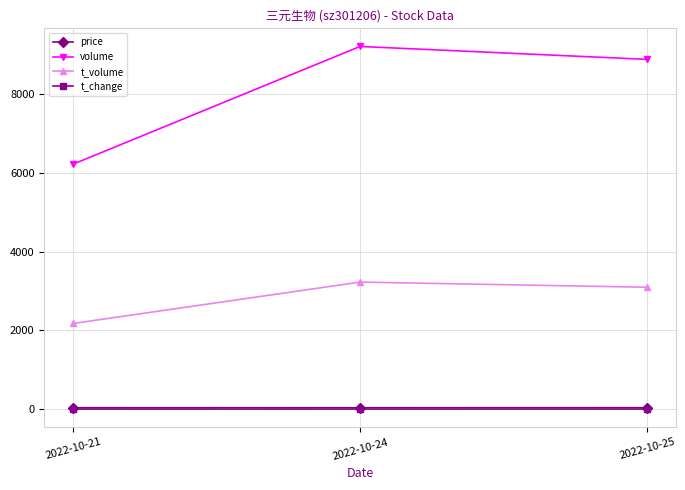

What is the maximum value for t_volume?

3229.0